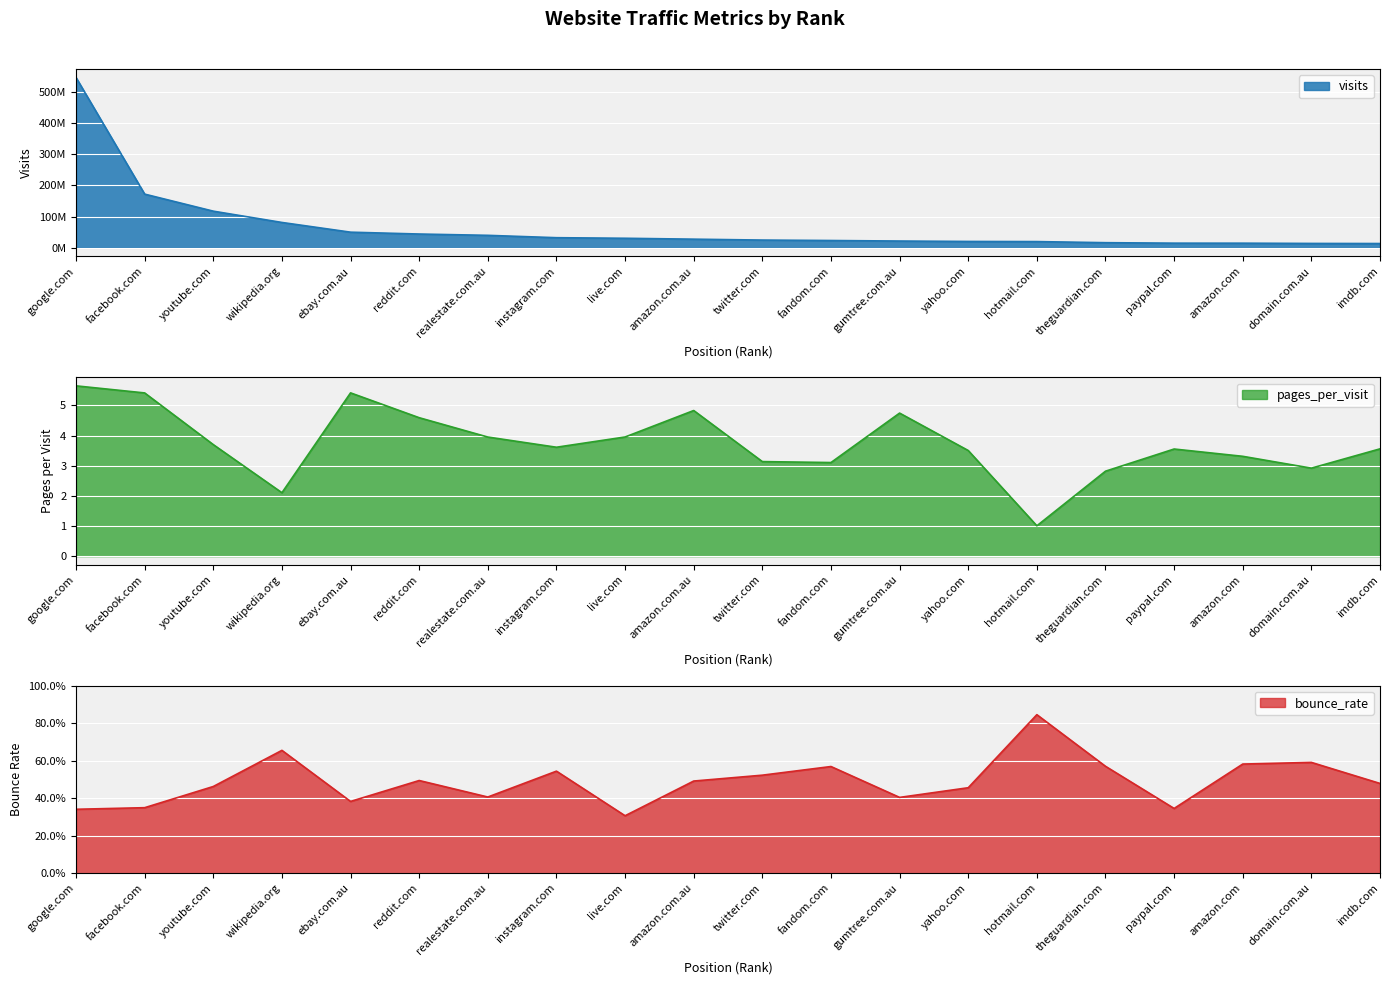

Is it true that pages_per_visit equals 1.0 at hotmail.com?

True